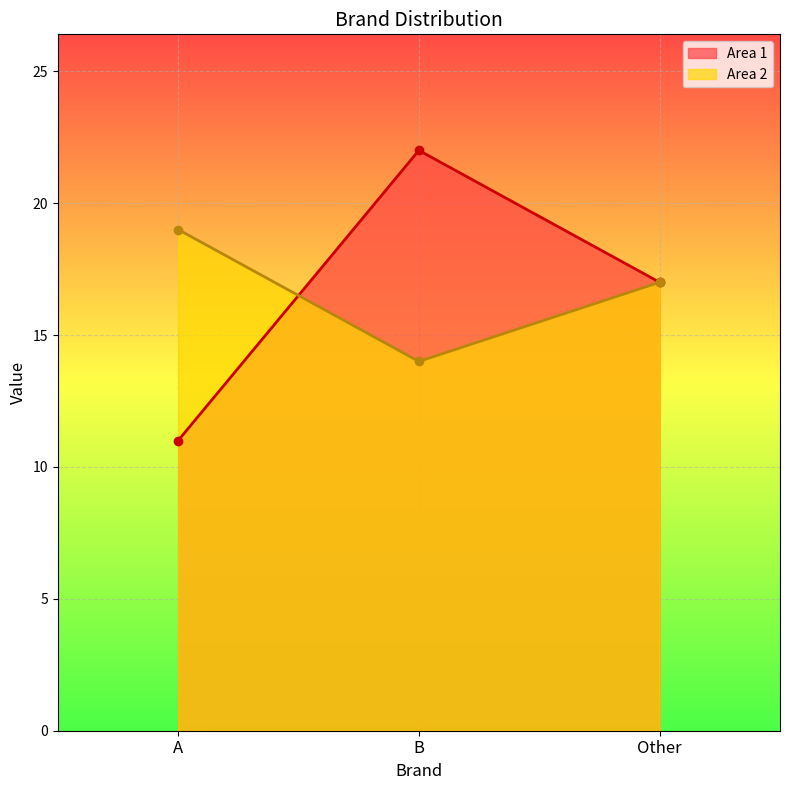

What is the value of the Area 2 point at the 2nd from the left?

14